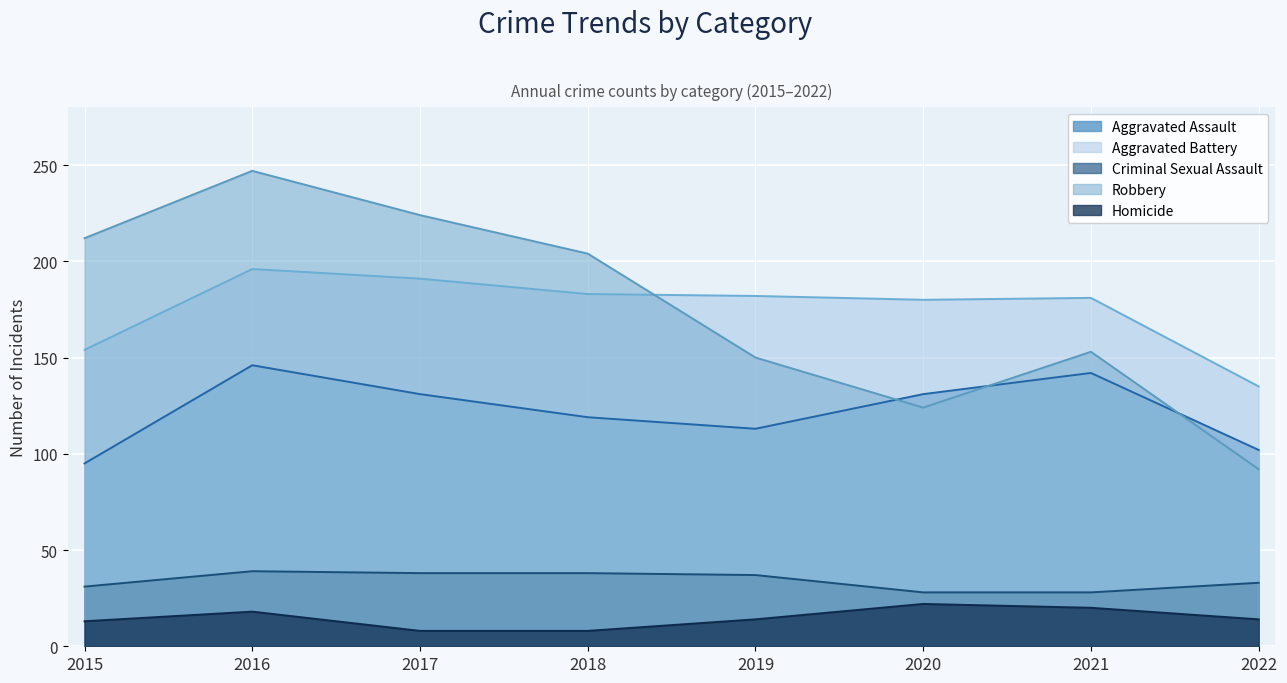

What is the sum of the Aggravated Assault values at 2016 and 2020?

277